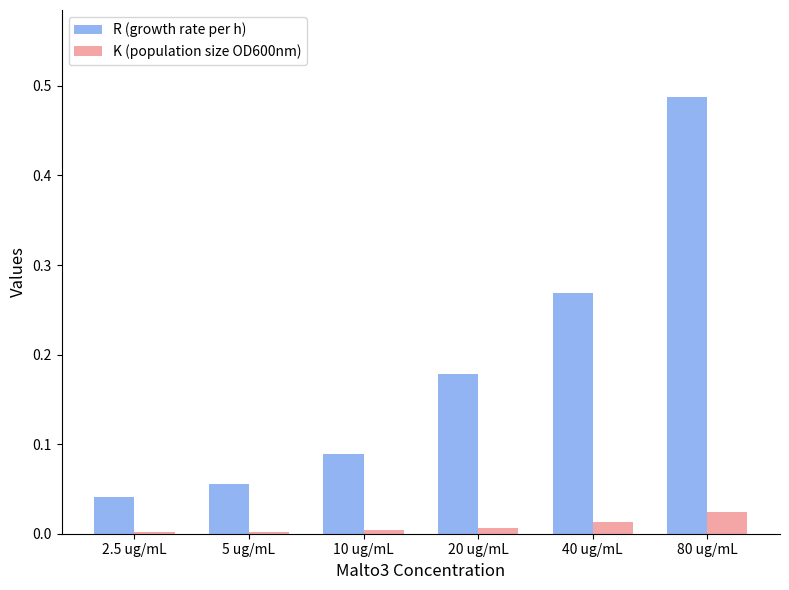

Count the number of categories in the chart.

6